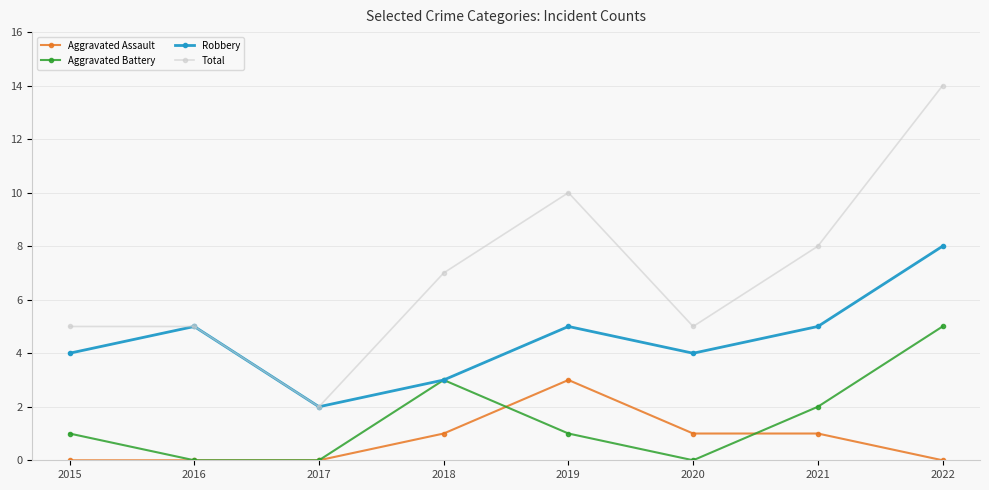

True or false: Aggravated Assault and Robbery intersect in this chart.

False